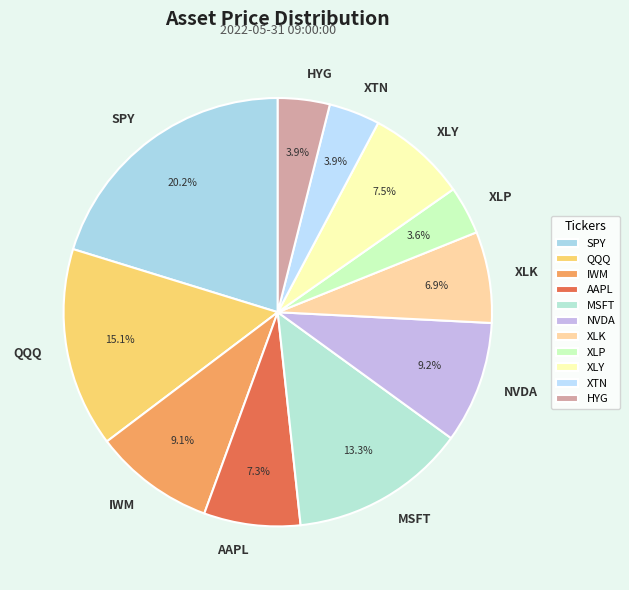

What is the largest slice in the pie chart?

SPY